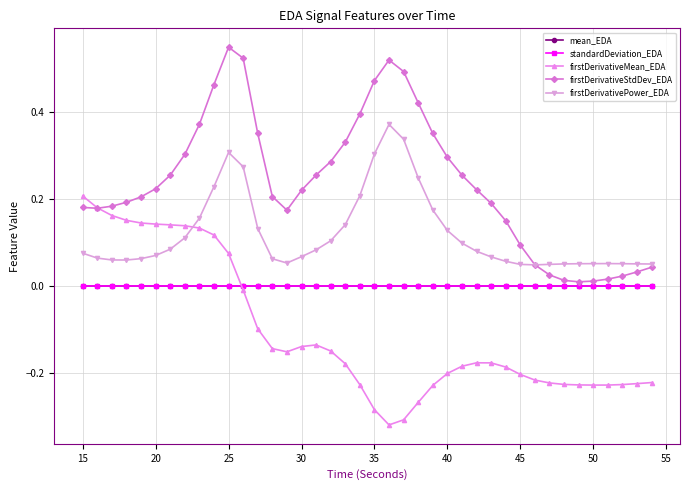

True or false: firstDerivativePower_EDA and standardDeviation_EDA cross at least once.

False